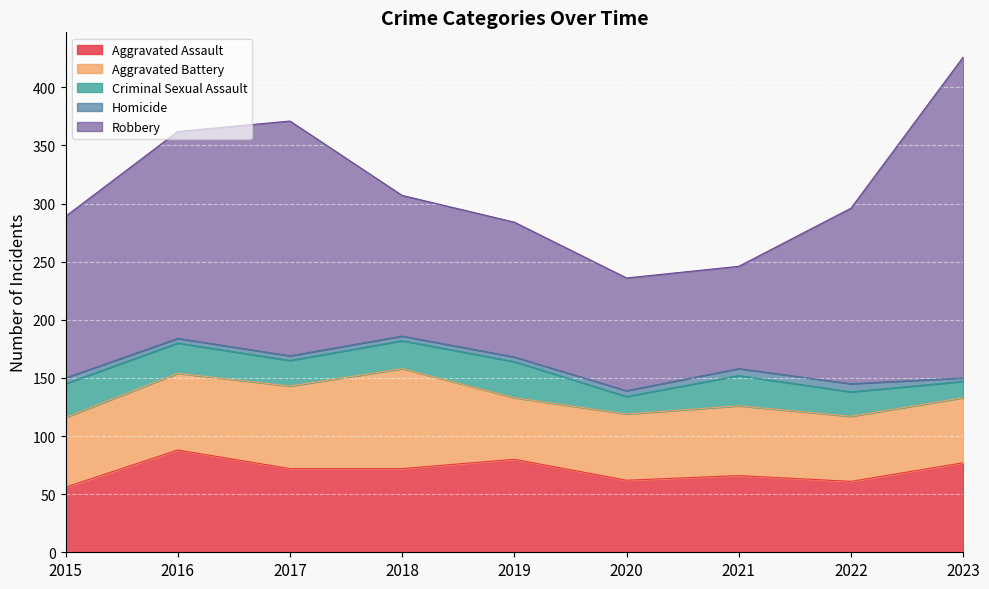

True or false: Aggravated Battery and Homicide intersect in this chart.

False